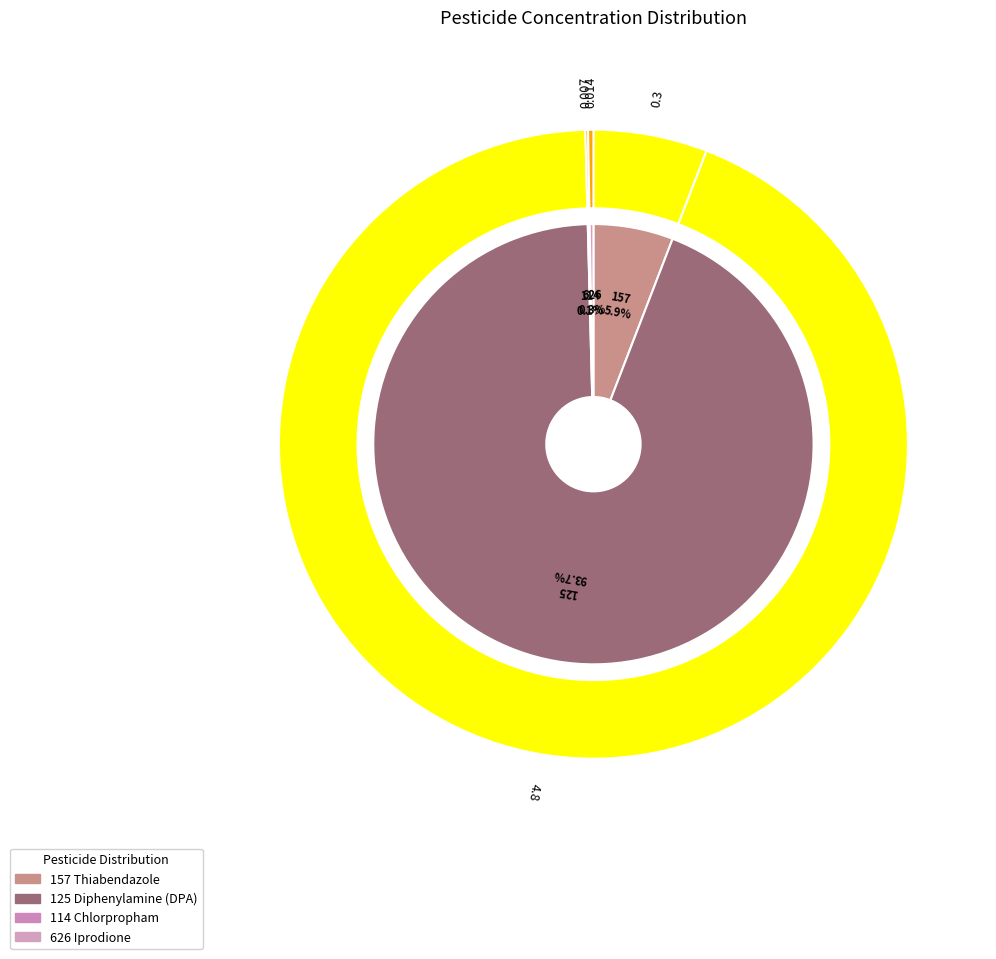

How many segments does this pie chart have?

4